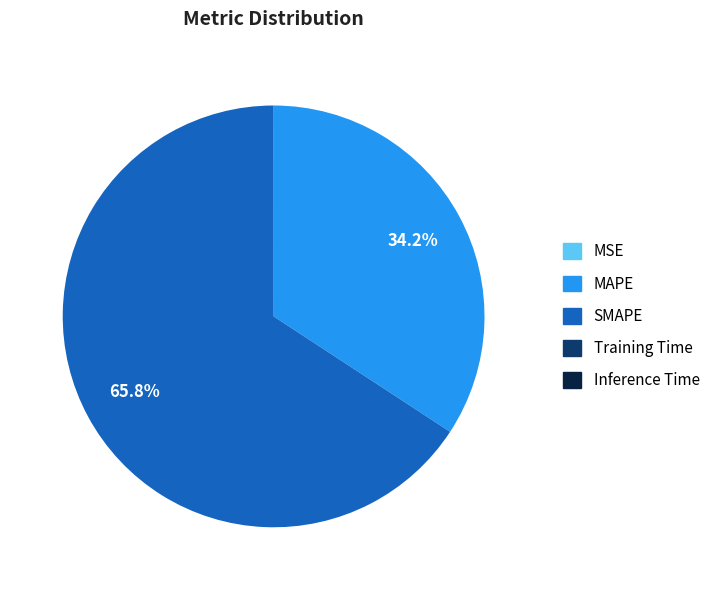

Which category has the biggest portion of the pie?

SMAPE